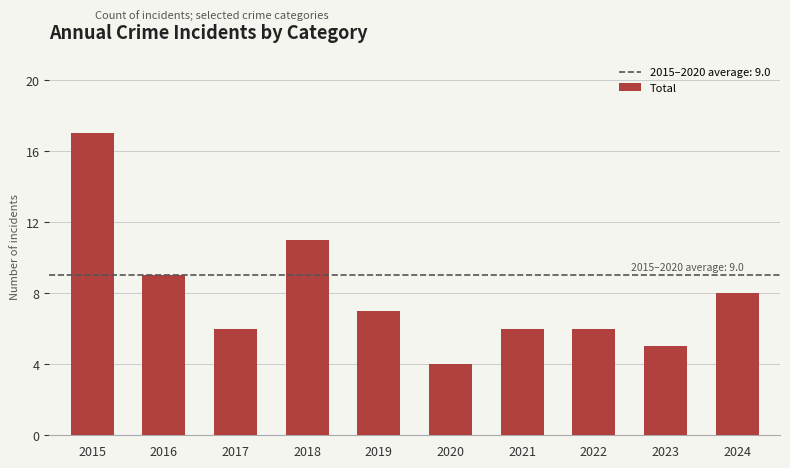

What value does the data have at 2022?

6